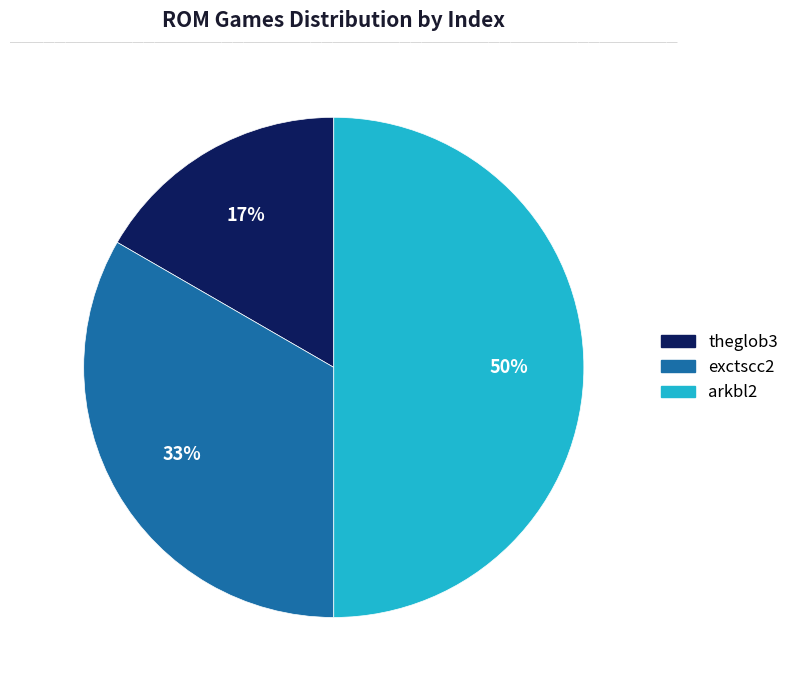

Between exctscc2 and theglob3, which is larger?

exctscc2